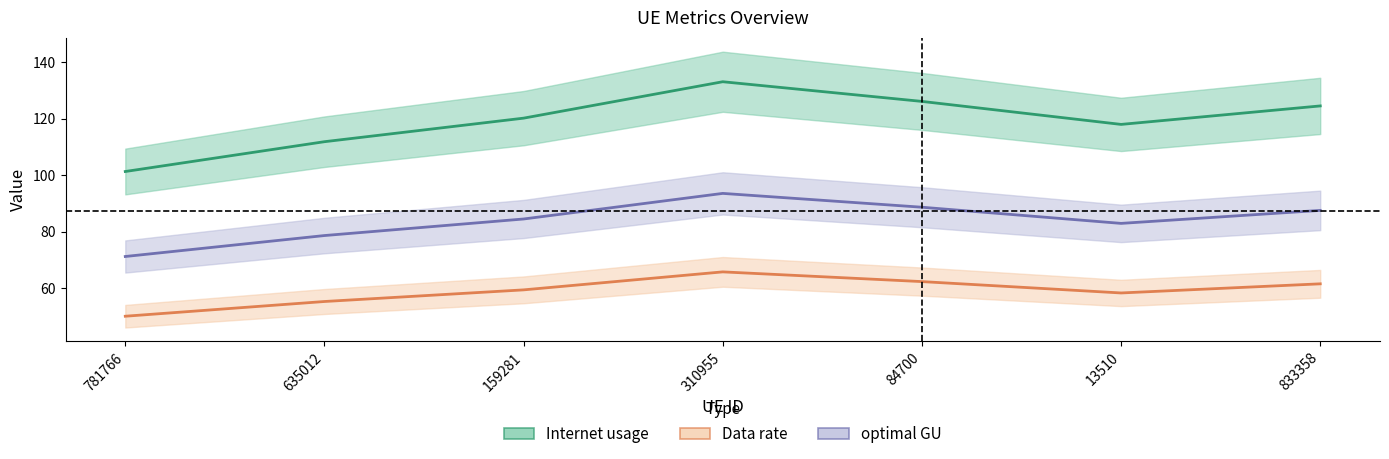

True or false: optimal GU and Data rate intersect in this chart.

False